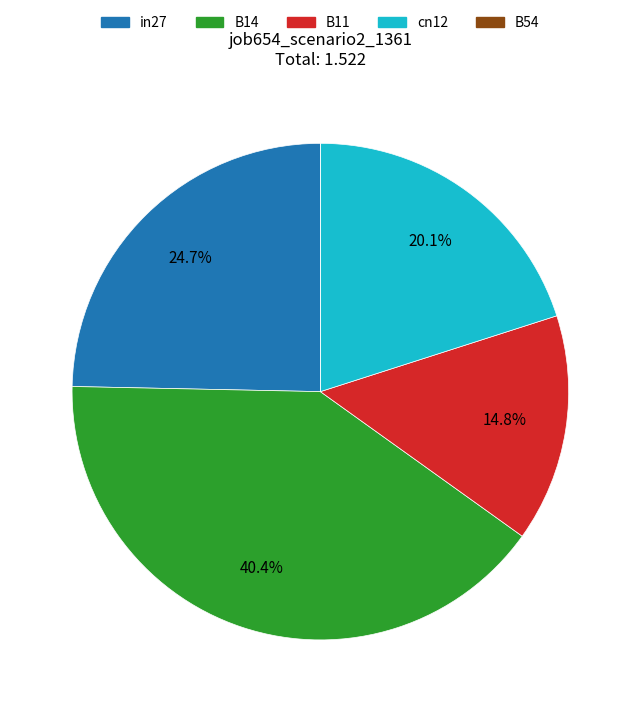

To the nearest percent, what percentage of the pie is B11?

15%